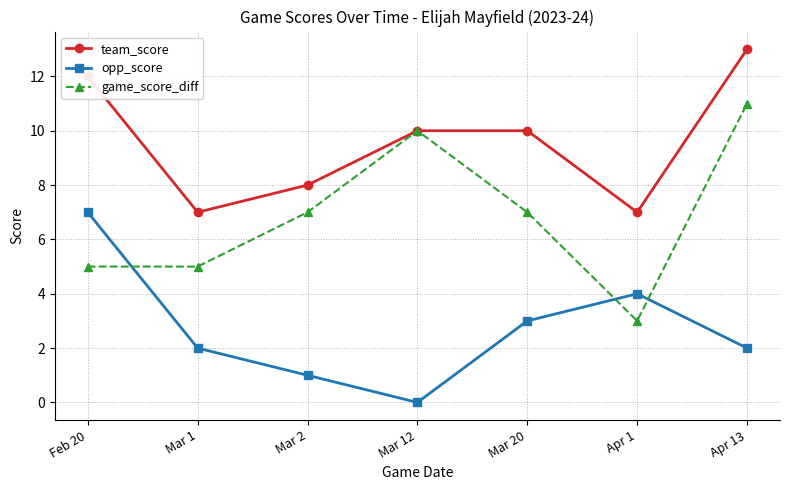

Which category has the lowest value across all series?

Mar 12